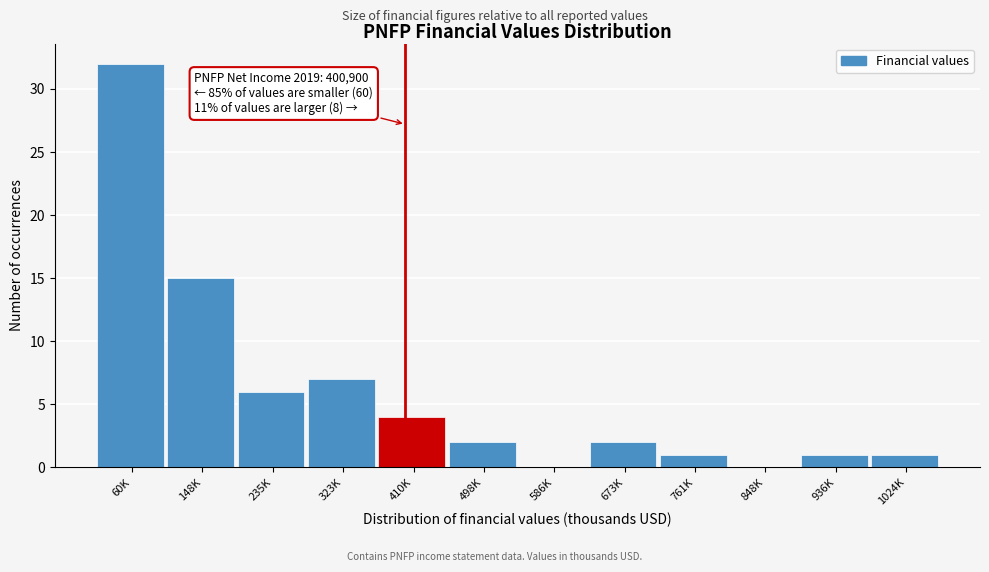

Reading right to left, extract all data points from this chart.

1024K=1	936K=1	848K=0	761K=1	673K=2	586K=0	498K=2	410K=4	323K=7	235K=6	148K=15	60K=32